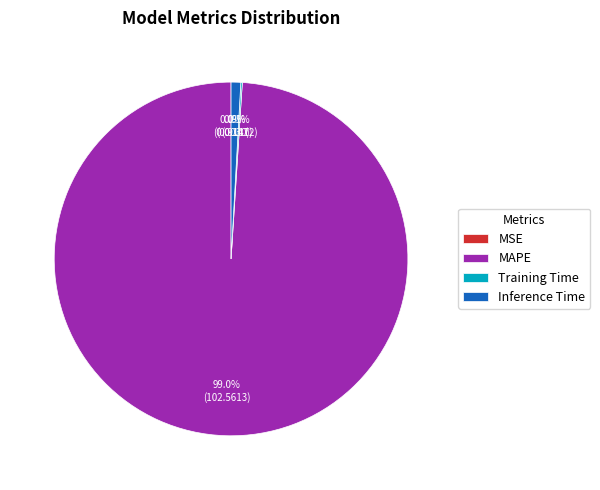

Does any single category account for the majority?

Yes